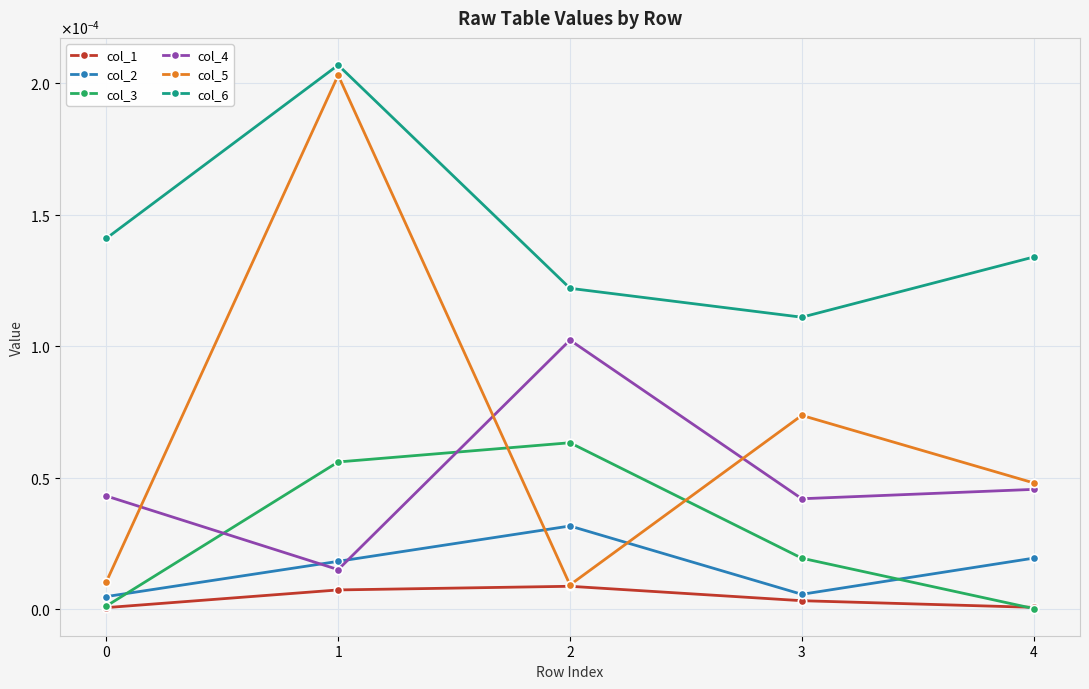

True or false: col_3 has more than 1 interior local peaks.

False